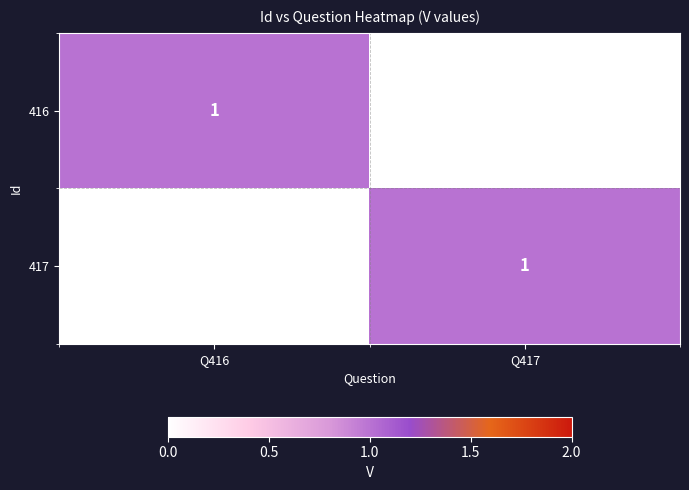

Which category has the lowest value across all series?

Q417